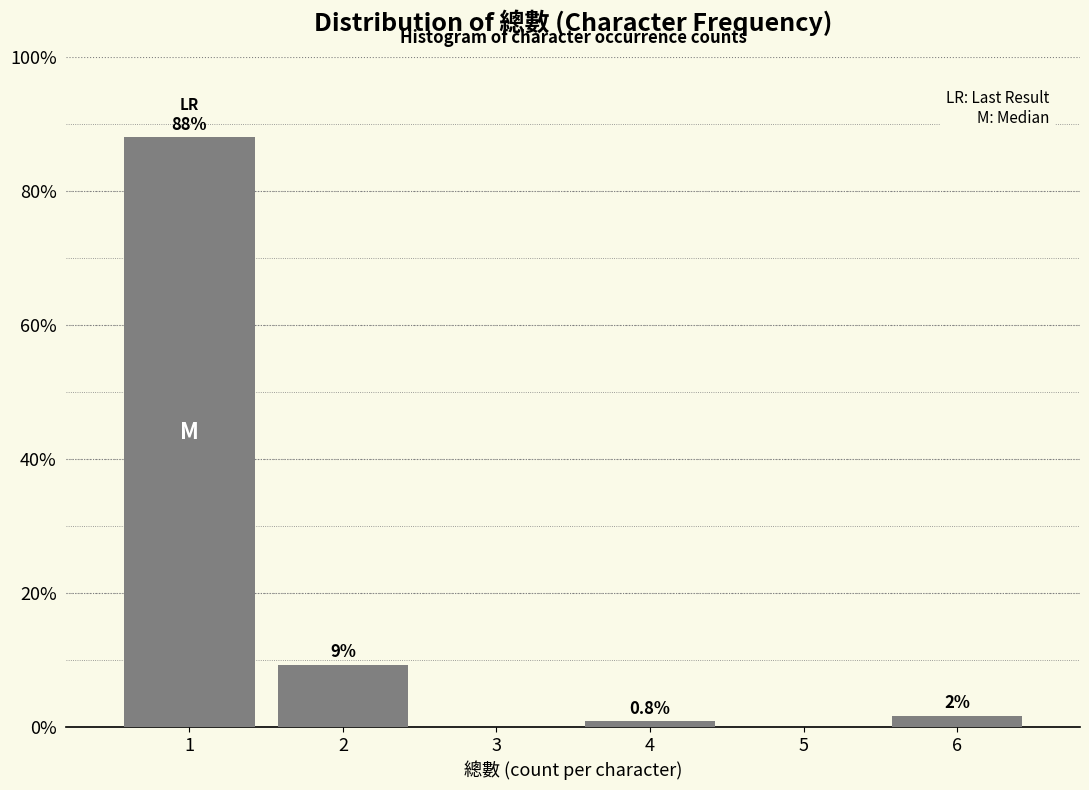

Over which range of the x-axis is the bar tallest?

0.5 to 1.5